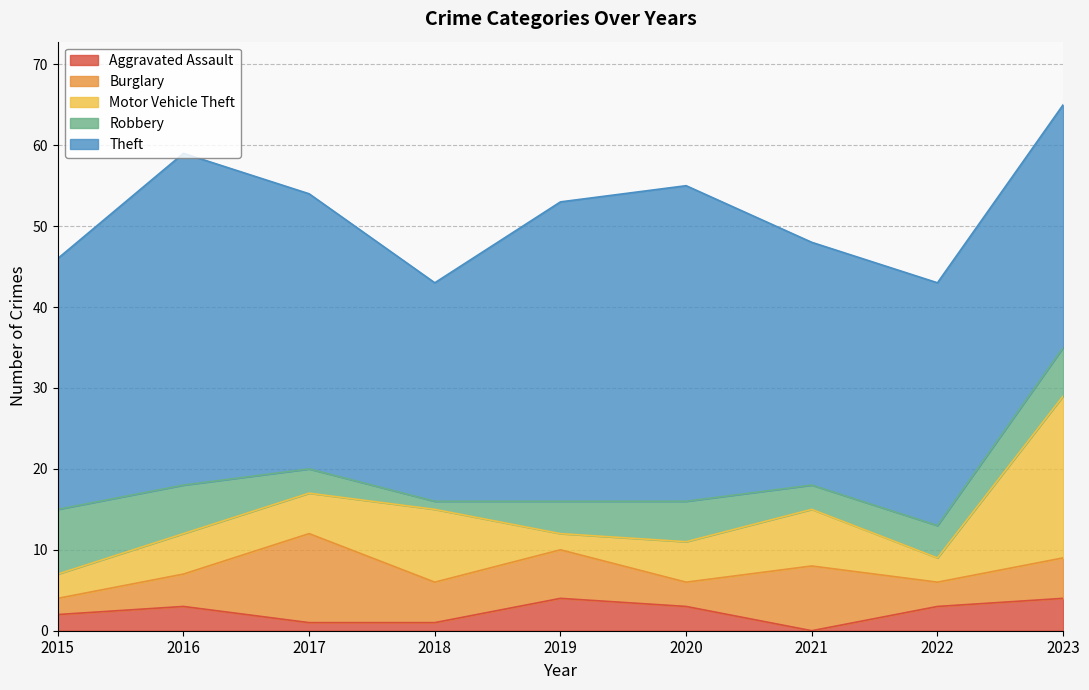

Reading left to right, extract all data points from this chart.

Aggravated Assault: 2	3	1	1	4	3	0	3	4
Burglary: 2	4	11	5	6	3	8	3	5
Motor Vehicle Theft: 3	5	5	9	2	5	7	3	20
Robbery: 8	6	3	1	4	5	3	4	6
Theft: 31	41	34	27	37	39	30	30	30